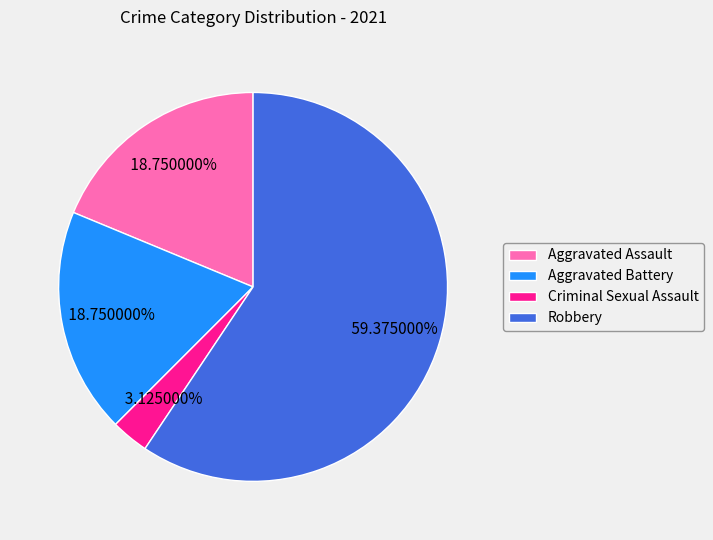

Which category has the smallest portion of the pie?

Criminal Sexual Assault